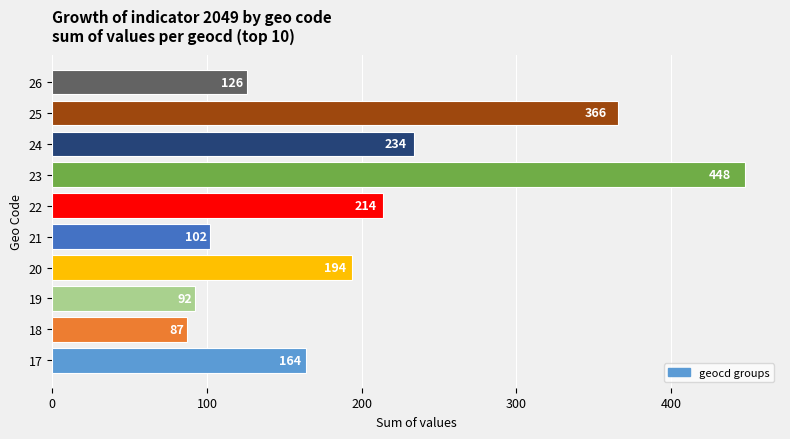

List the labels in order of value, largest first.

23, 25, 24, 22, 20, 17, 26, 21, 19, 18